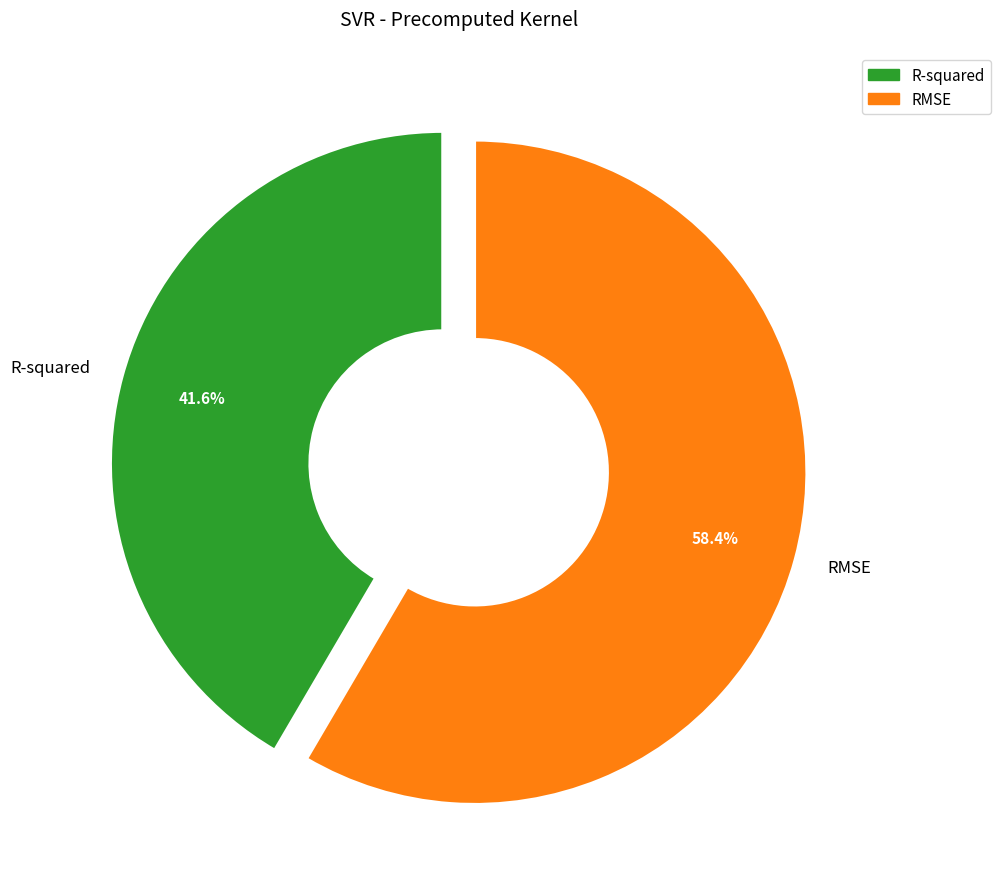

Approximately how many times larger is the value at R-squared compared to RMSE?

0.7